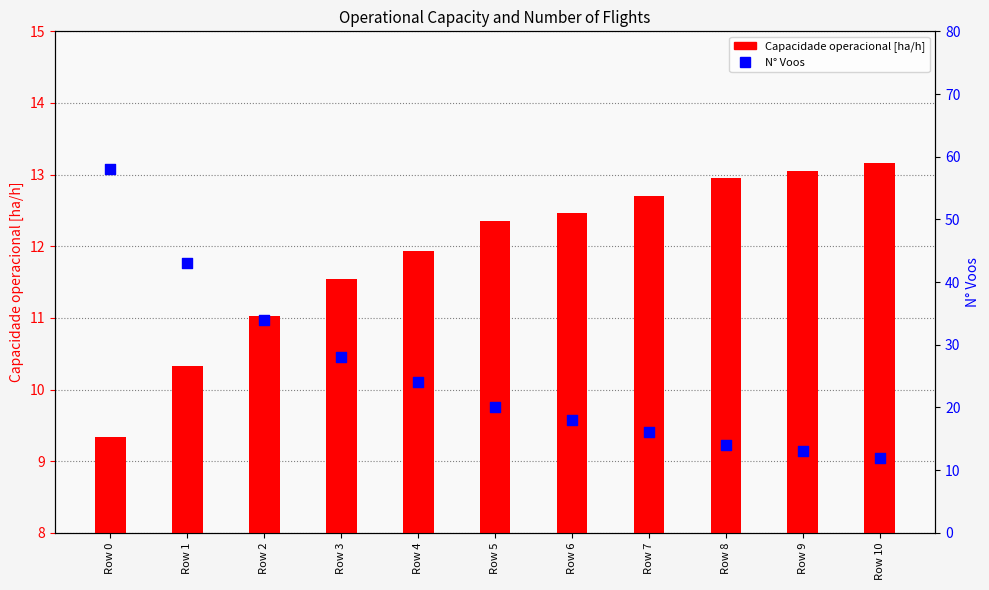

Which series has the widest spread of Y values?

N° Voos